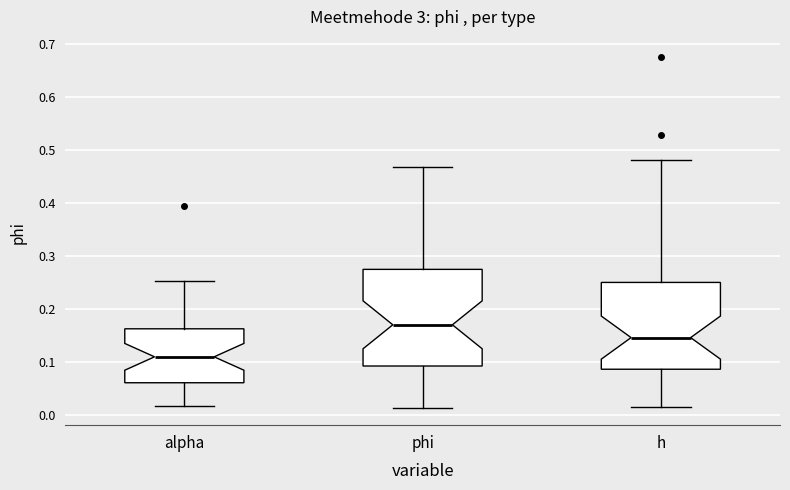

Where does the lower whisker of the box for h end on the y-axis? The values are not printed on the chart, so give them approximately, as read against the axis.

0.02